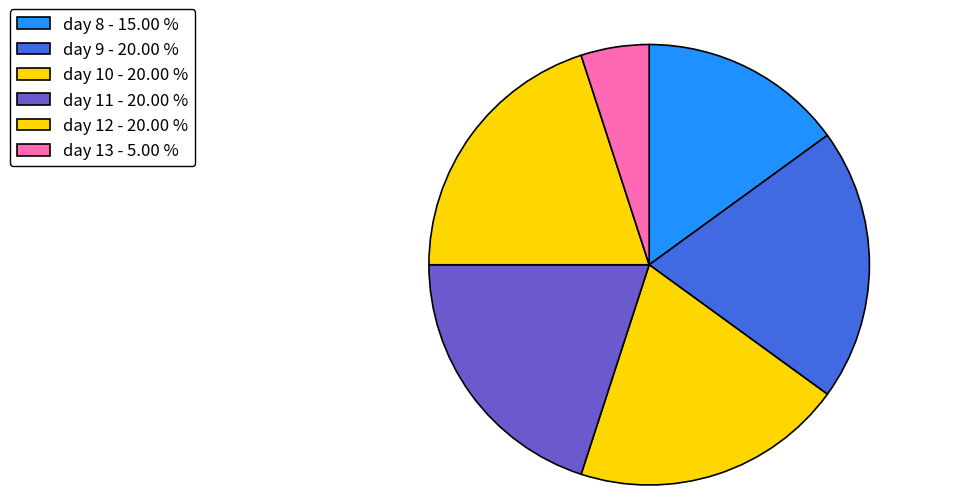

Count the number of slices in the pie.

6